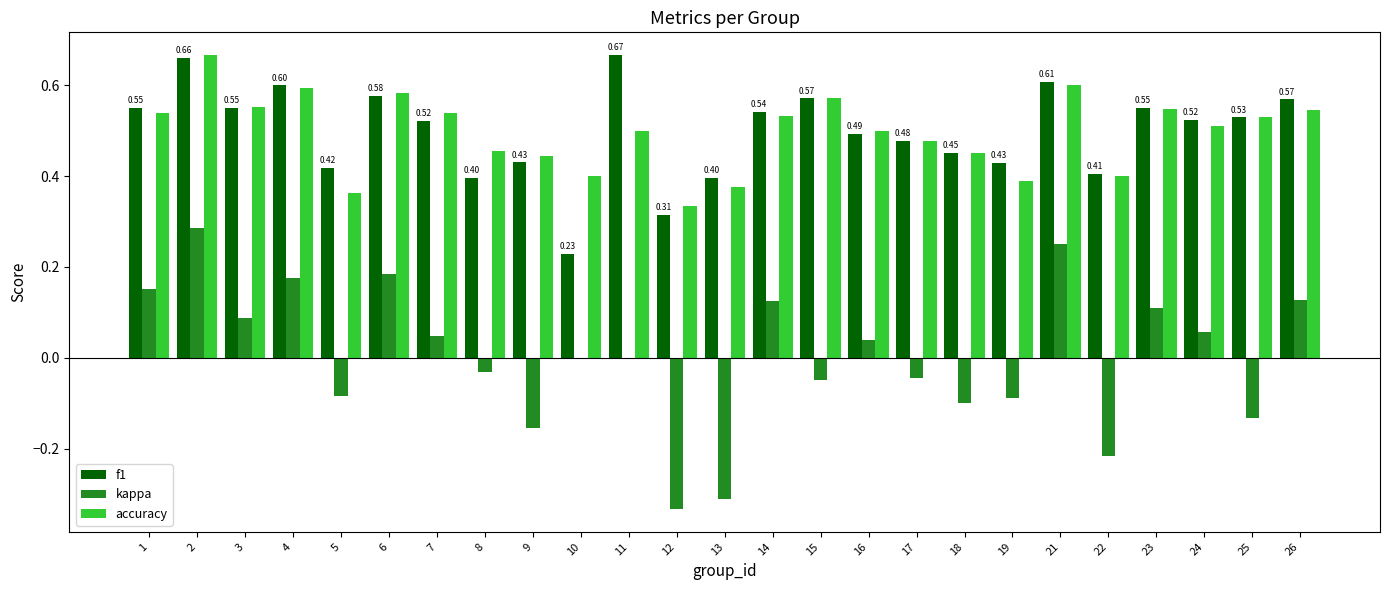

What is the sum of all accuracy values?

12.4